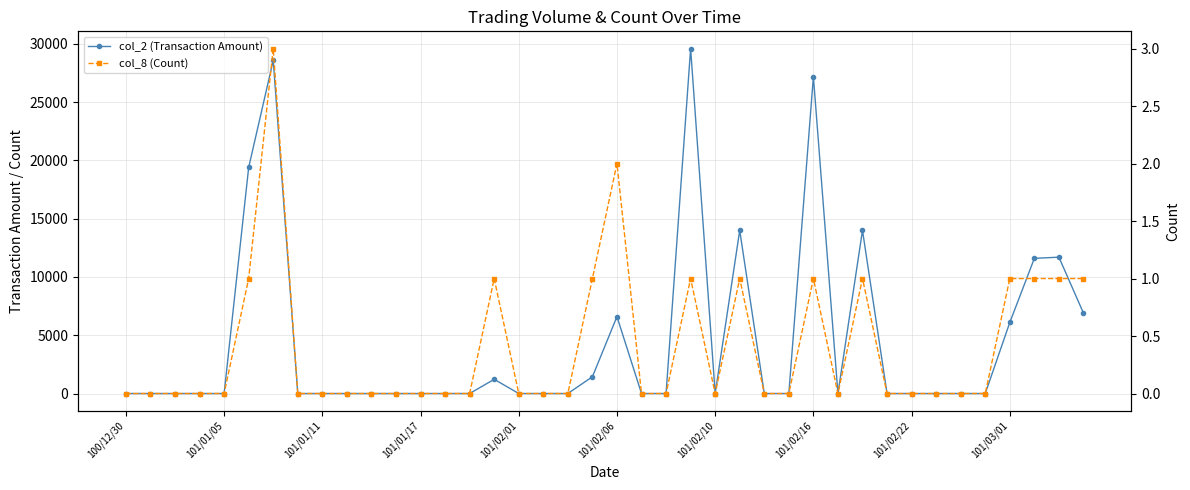

Rank the series at 101/01/05 from lowest to highest value.

col_2 (Transaction Amount), col_8 (Count)